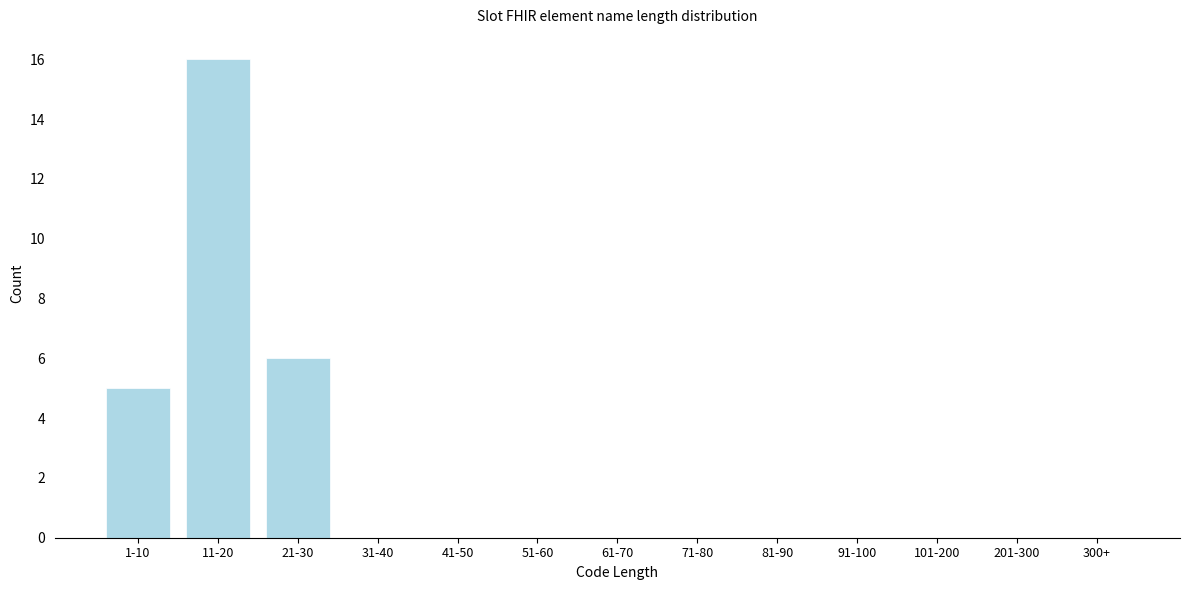

Reading right to left, what are all the values shown in this chart?

300+=0	201-300=0	101-200=0	91-100=0	81-90=0	71-80=0	61-70=0	51-60=0	41-50=0	31-40=0	21-30=6	11-20=16	1-10=5